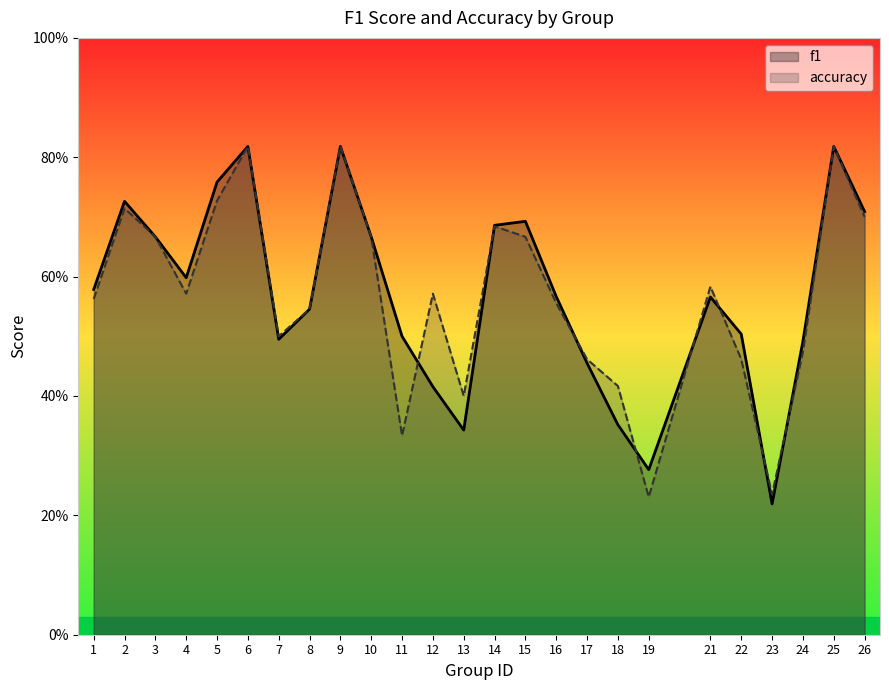

Between 14 and 19, which series saw the biggest shift?

accuracy